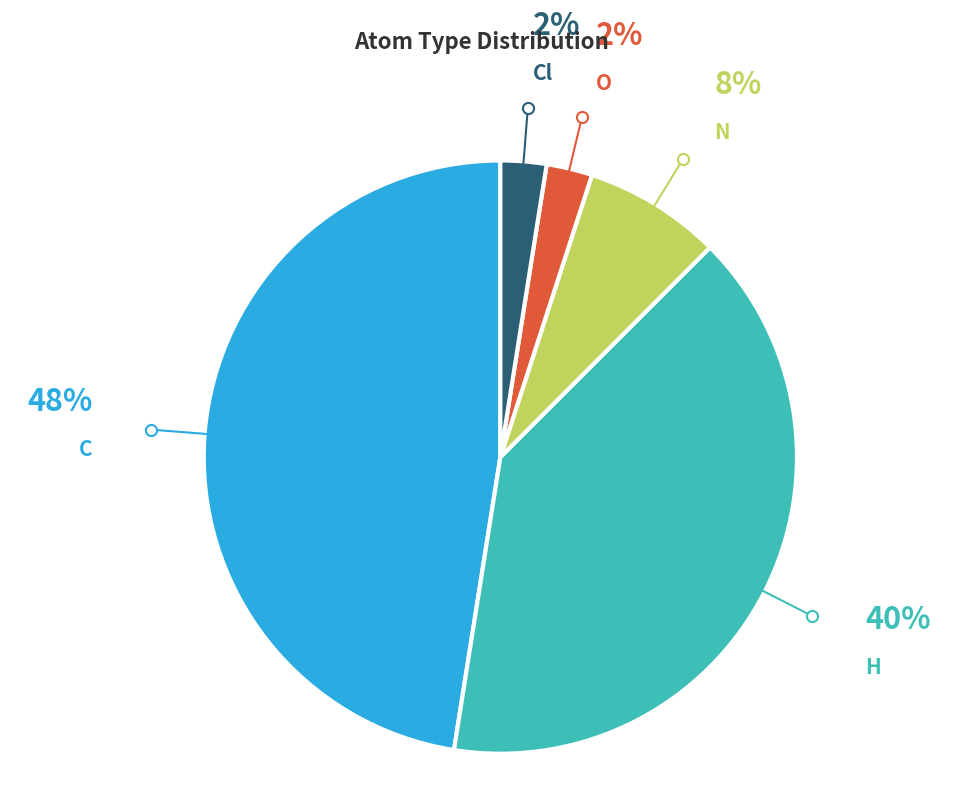

To the nearest percent, what is the combined percentage of C and O?

50%